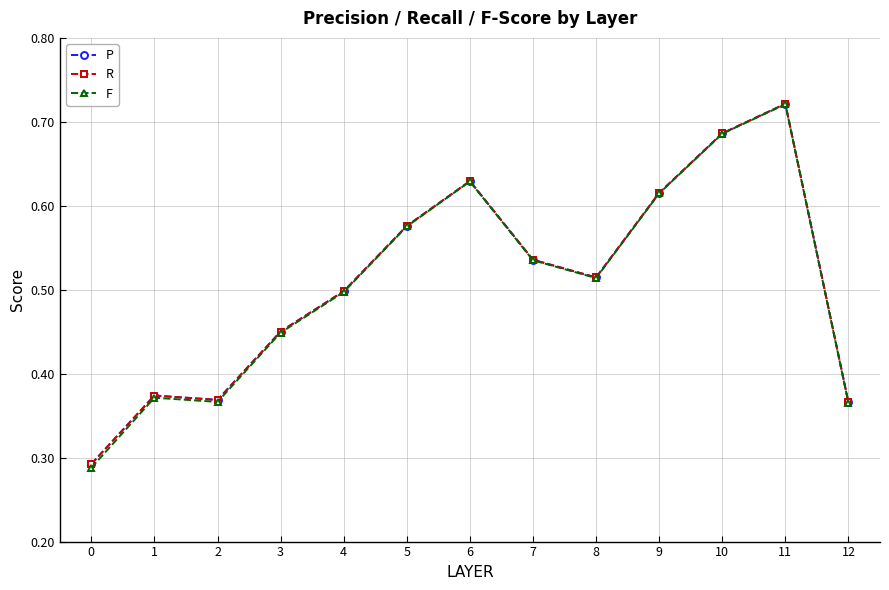

Is the value of R at 8 greater than the value of F at 1?

Yes